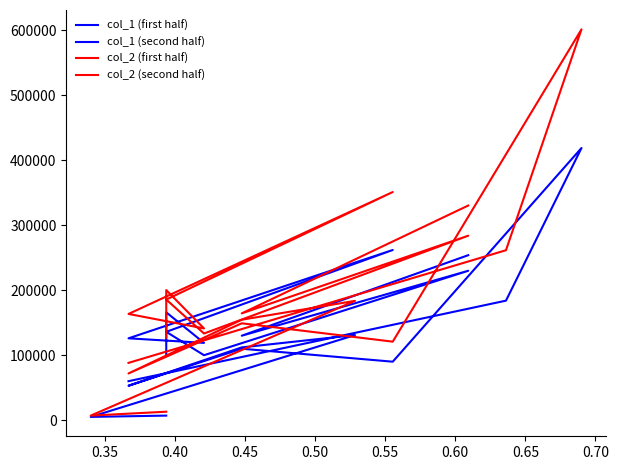

After their last crossing, which series has the higher values: col_1 (first half) or col_1 (second half)?

col_1 (second half)